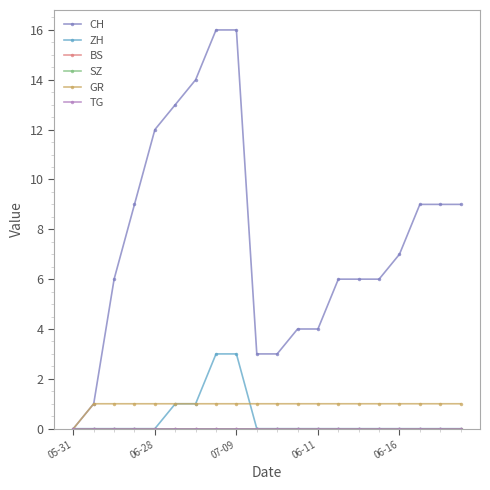

Is this an area chart (filled region under the line)?

No